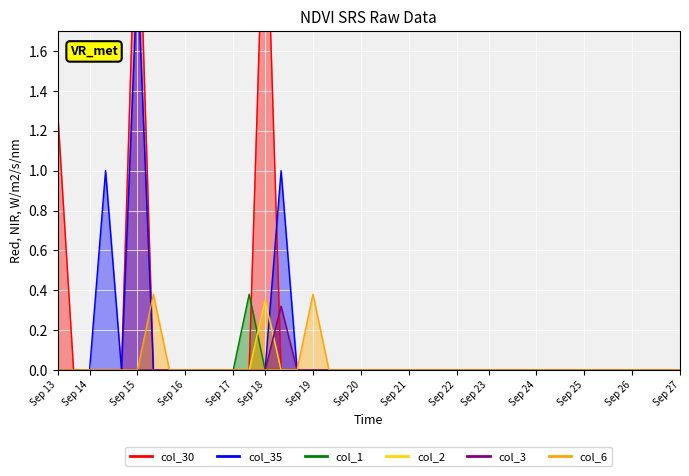

The value of col_1 at Sep 23 is 0.0. True or false?

True